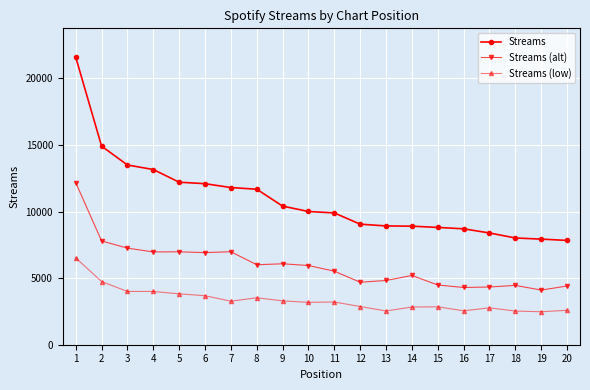

What is the difference between the second highest and minimum values in the Streams (low) series?

2268.2